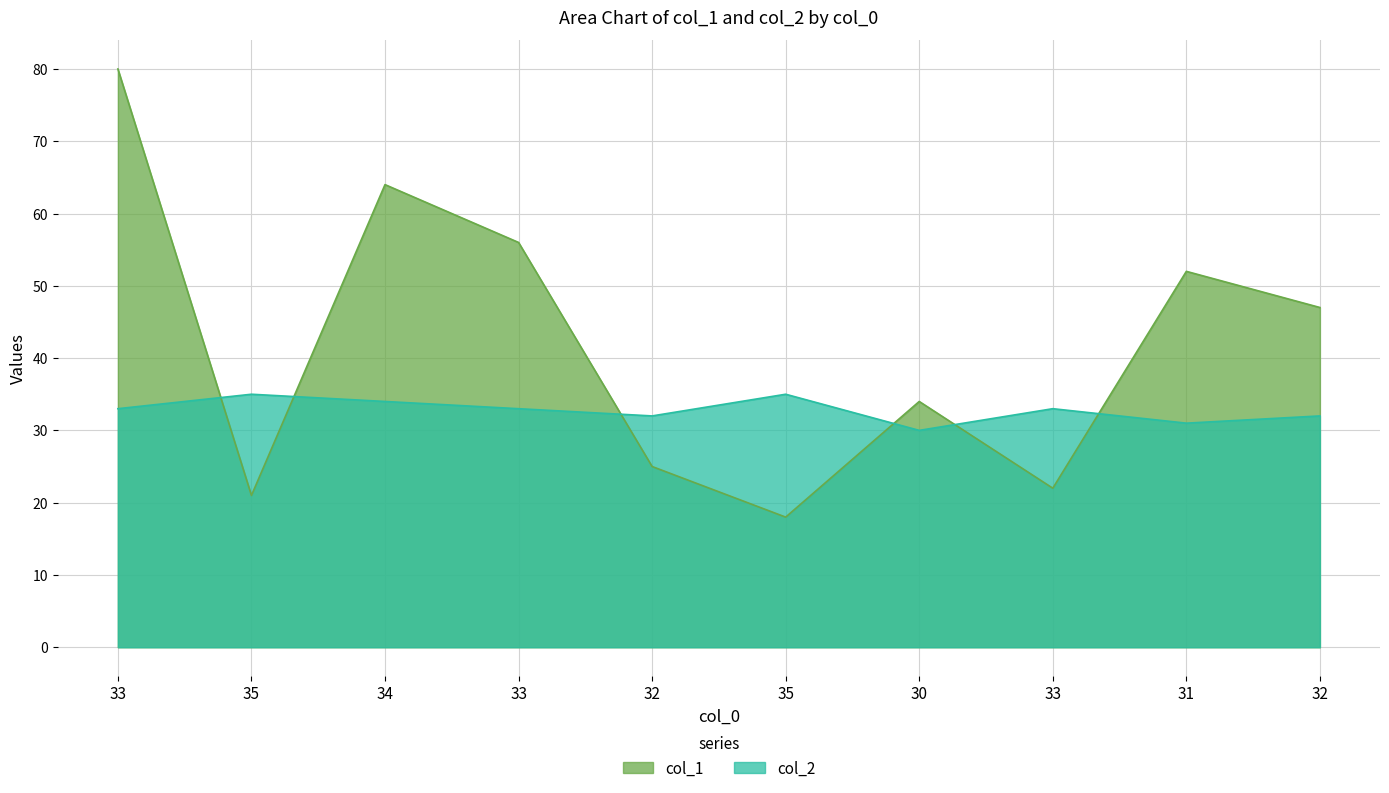

Where do col_2 and col_1 first cross each other?

33 and 35